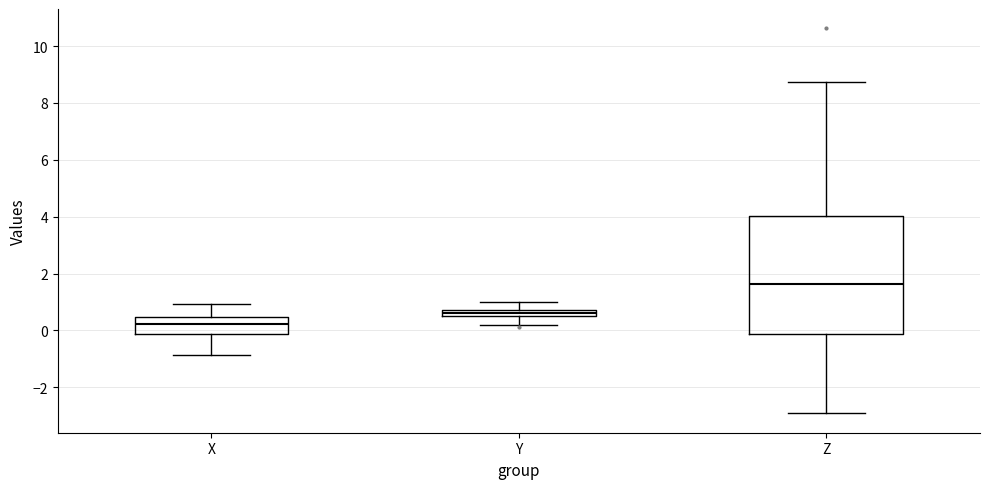

Which box is the tallest, from its lower edge to its upper edge?

Z